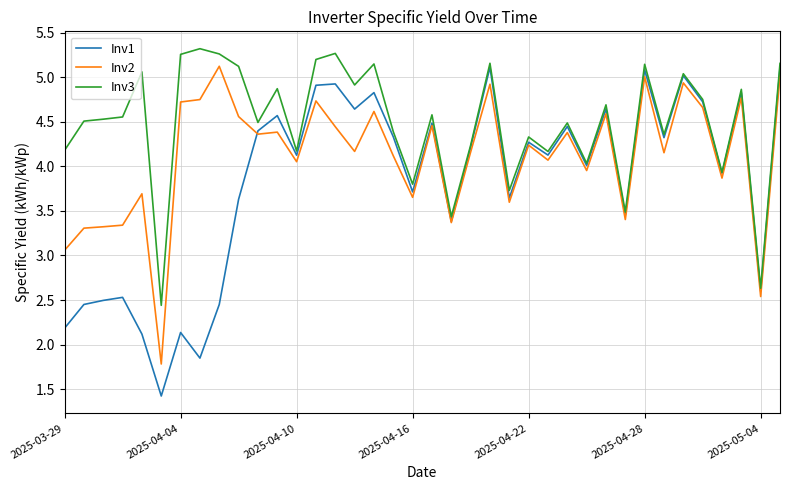

True or false: Inv2 and Inv1 cross at least once.

True